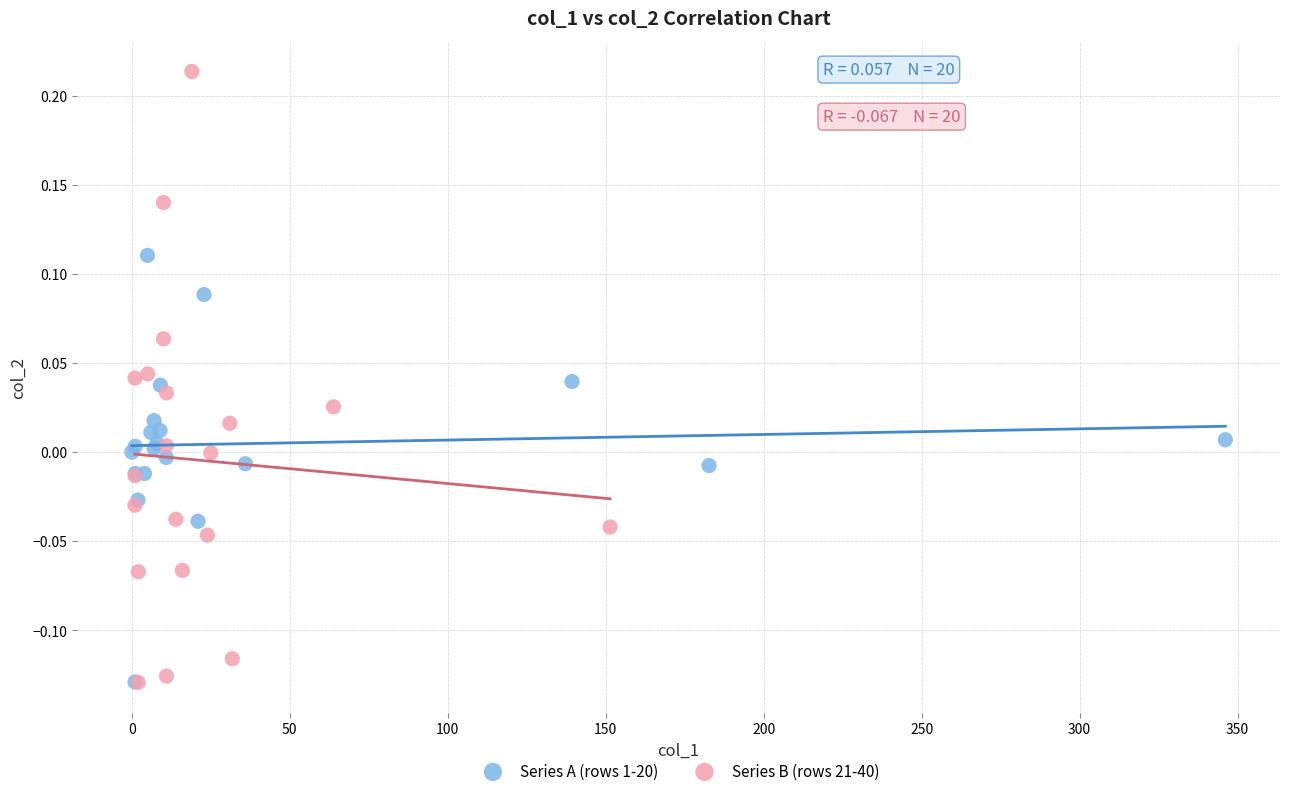

Which series has the widest spread of Y values?

Series B (rows 21-40)